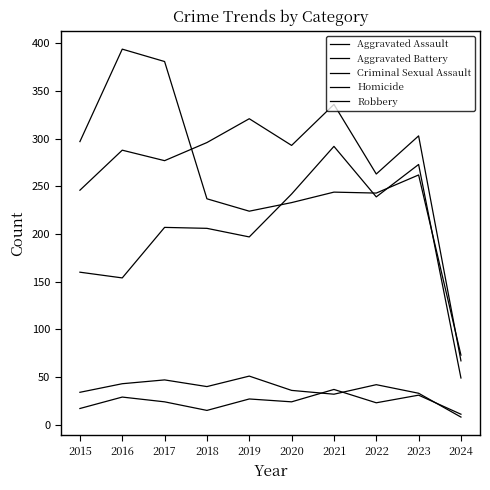

Is it true that Robbery equals 233 at 2020?

True